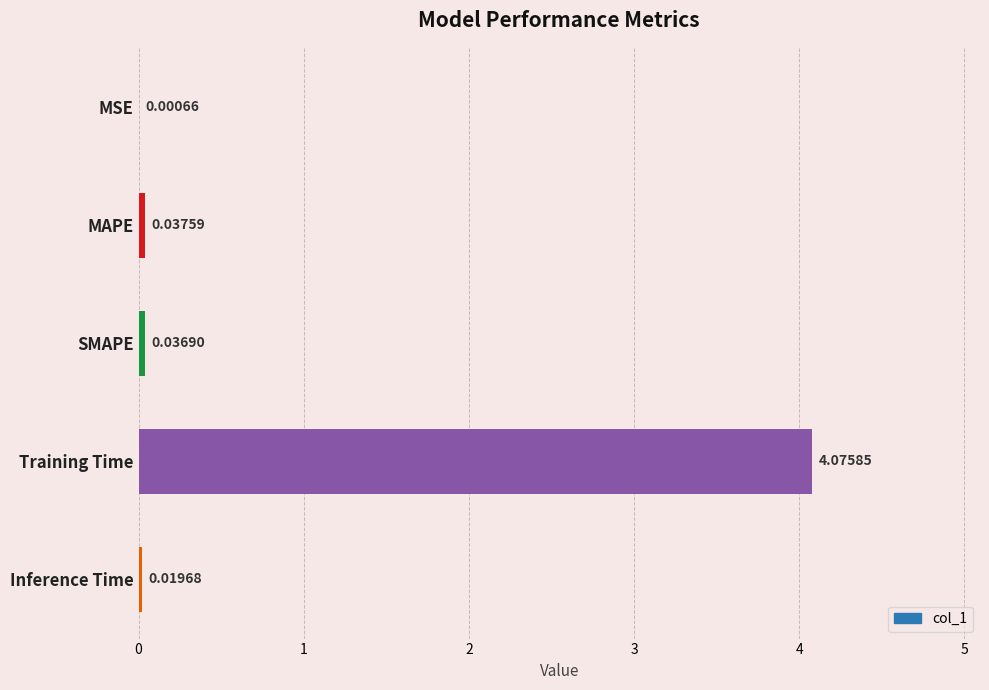

What is the sum of all values?

4.2